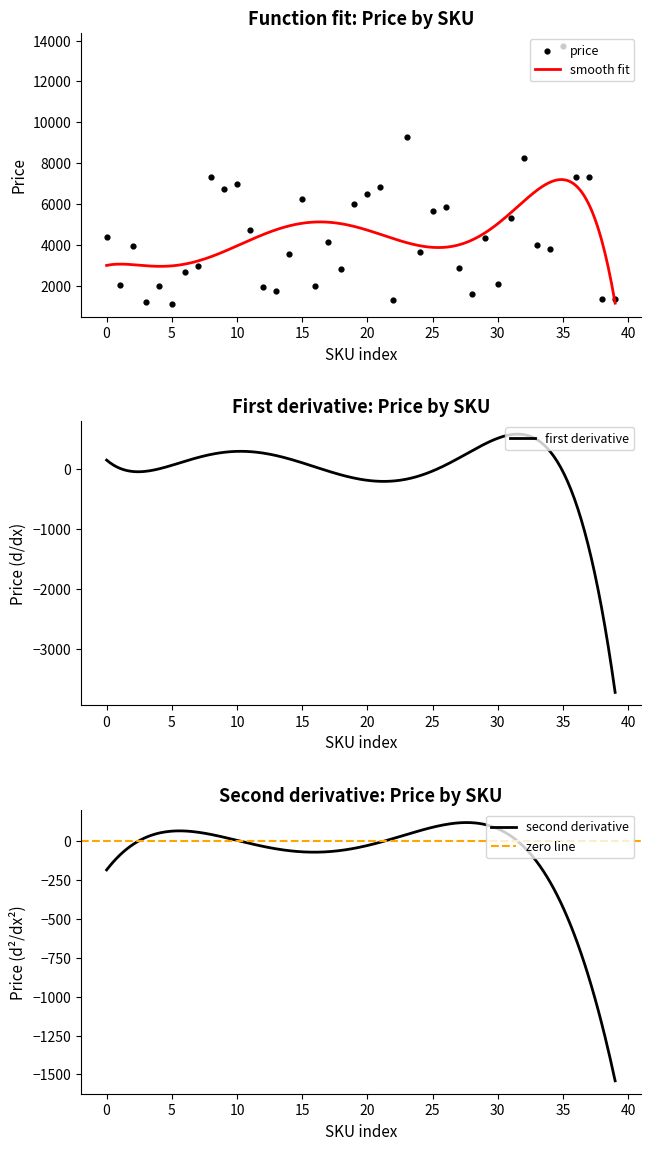

What is the lowest value of the smooth fit series?

1139.6